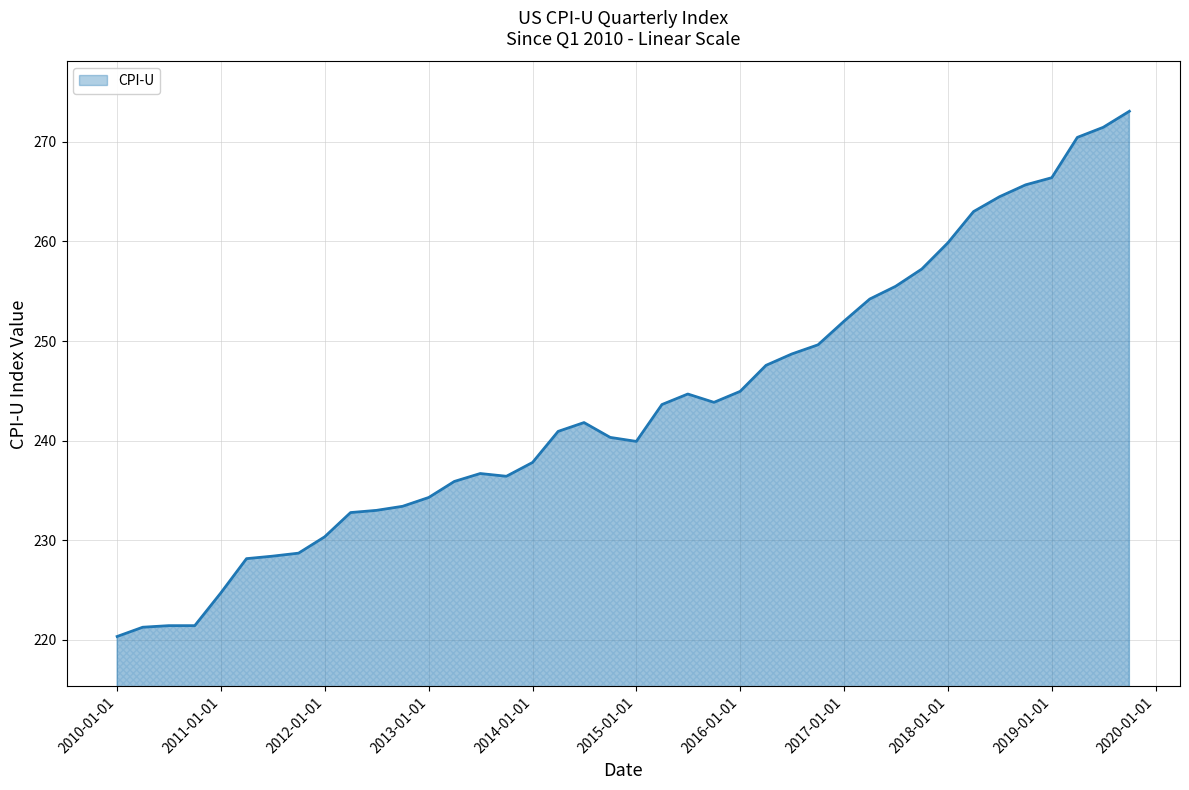

What is the smallest value displayed?

220.3